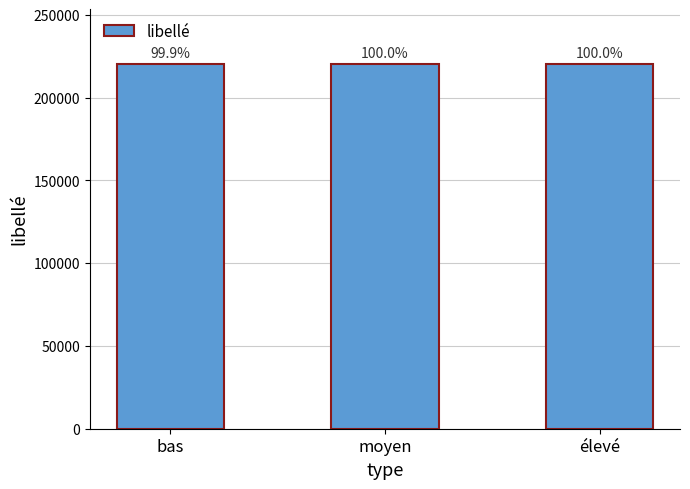

What is the label of the 2nd bar from the left?

moyen